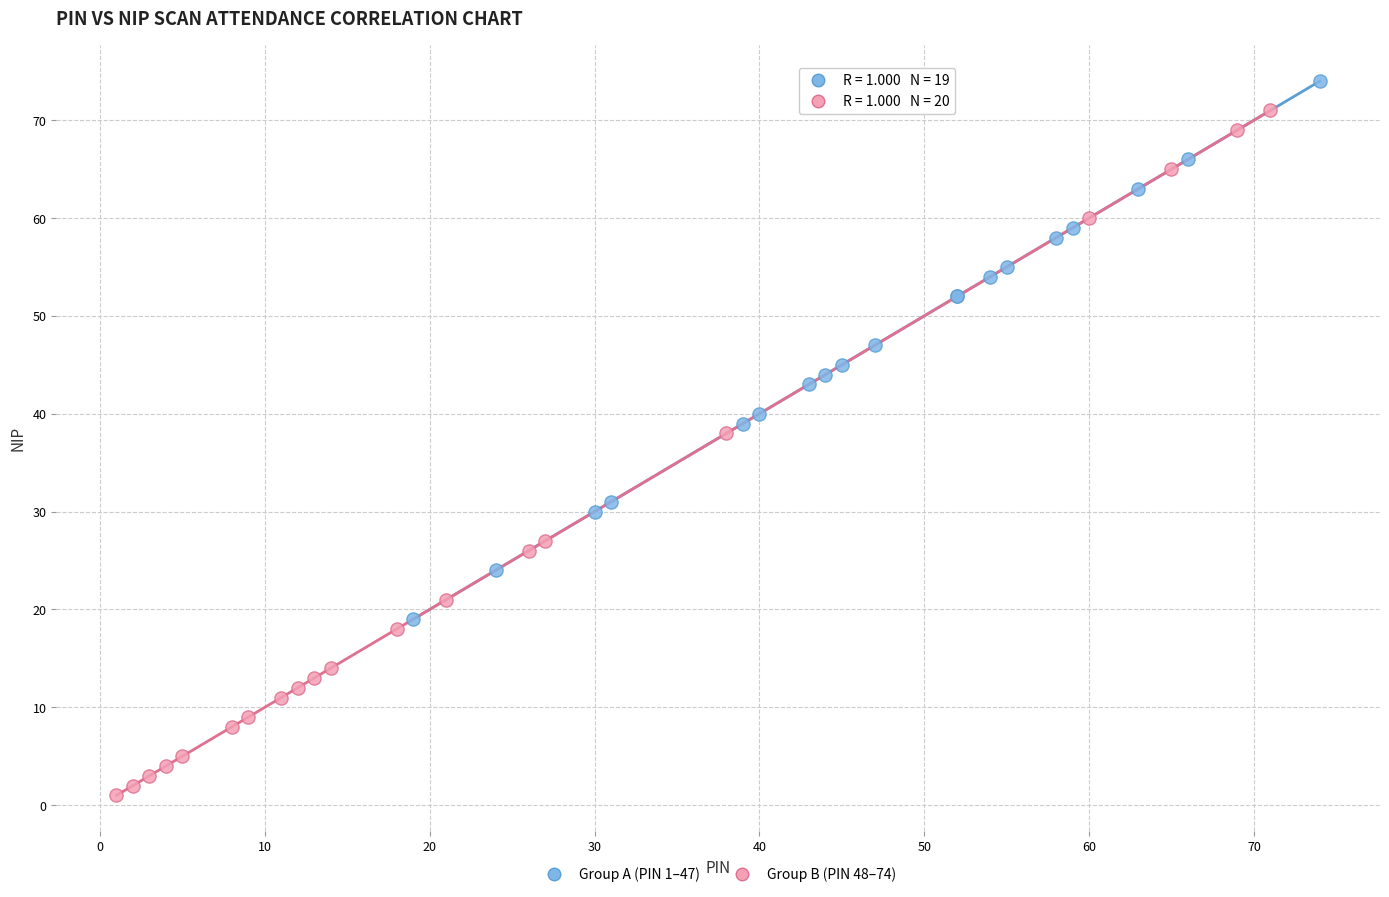

Which series reaches the maximum Y coordinate?

Group A (PIN 1–47)